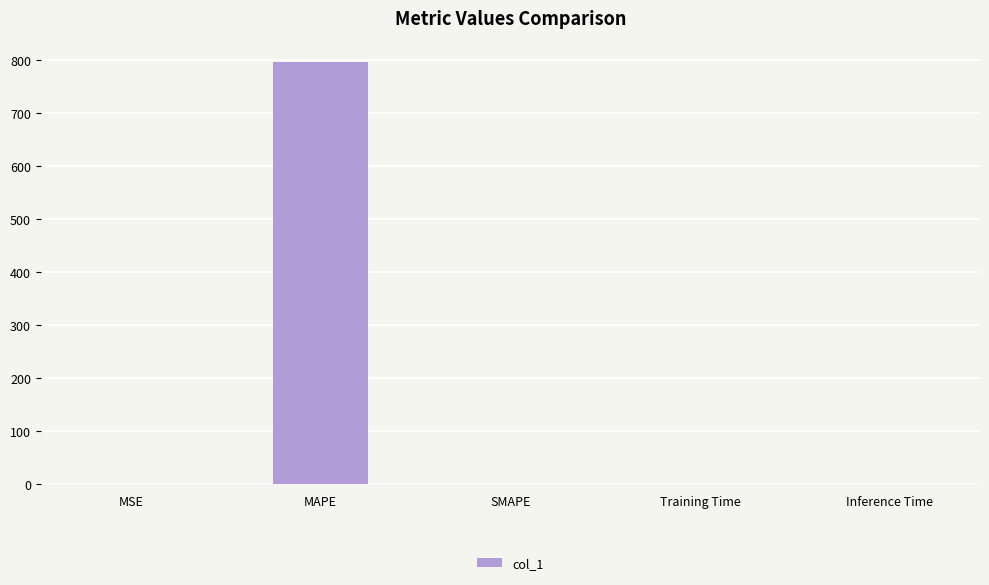

What is the sum of all values?

796.9